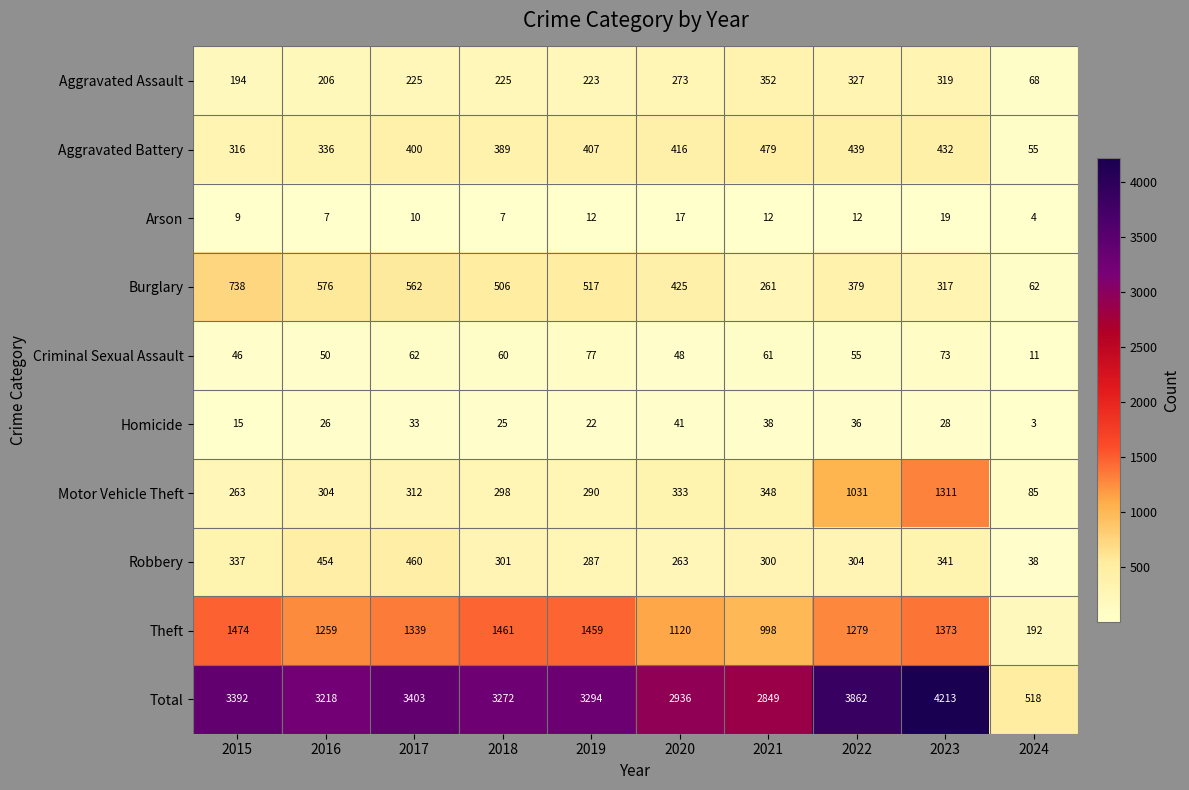

Which series has the largest total across all categories?

Total